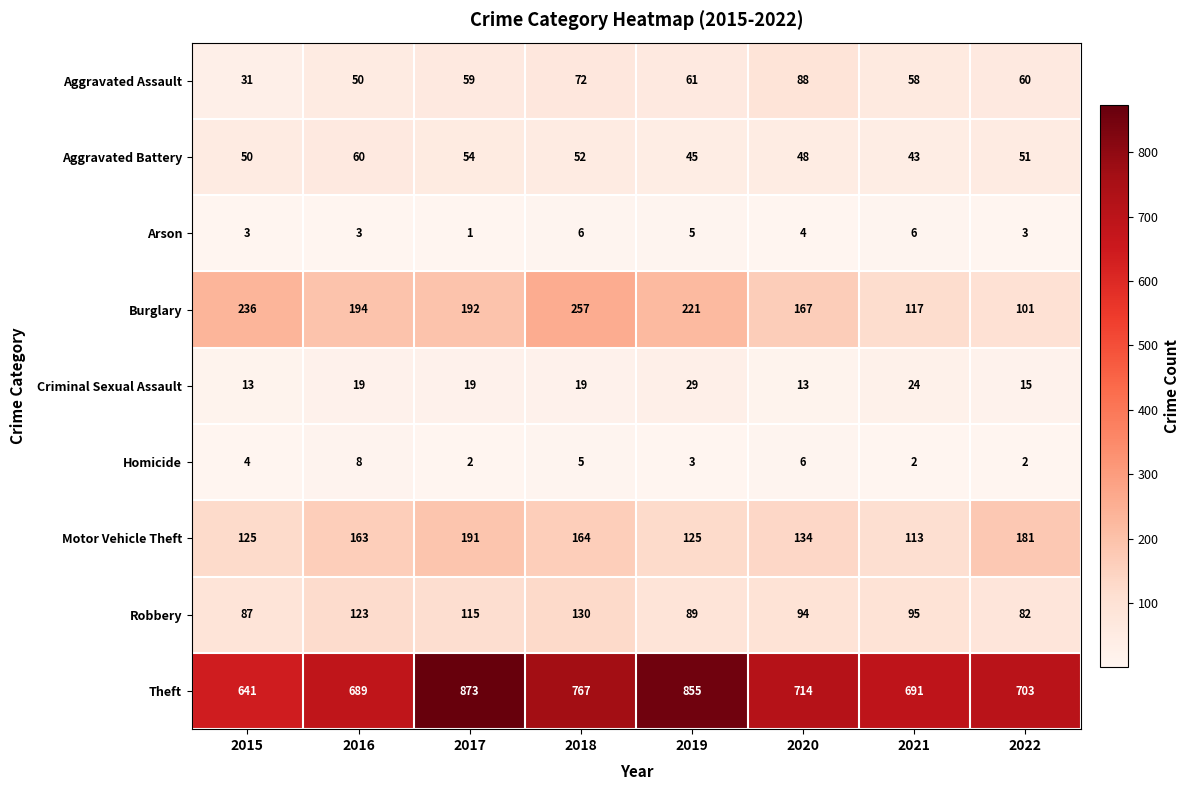

Rank the series at 2015 from highest to lowest value.

Theft, Burglary, Motor Vehicle Theft, Robbery, Aggravated Battery, Aggravated Assault, Criminal Sexual Assault, Homicide, Arson